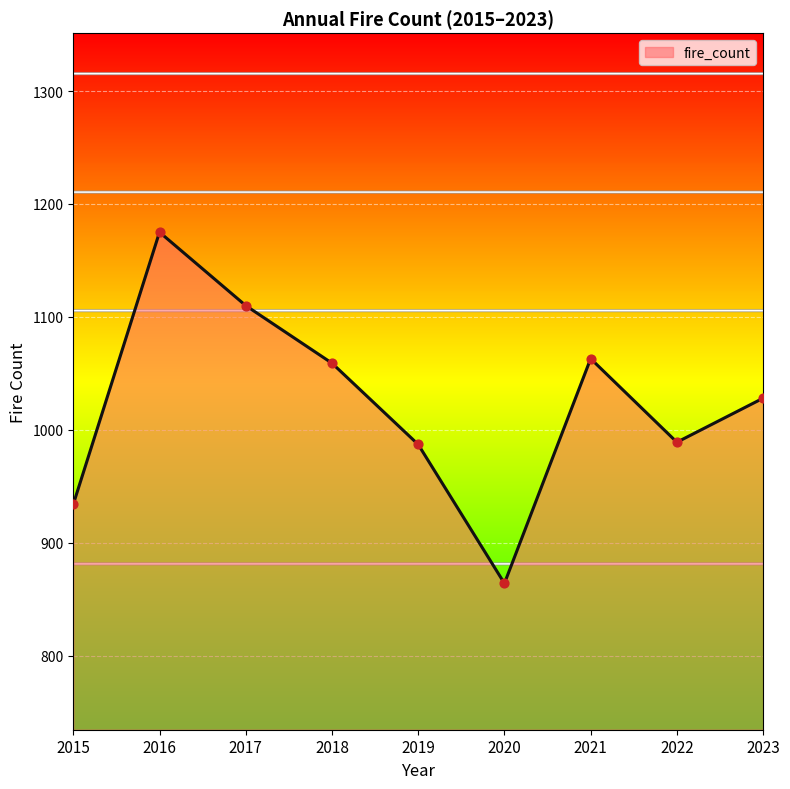

What is the ratio of the value at 2015 to the value at 2020?

1.1